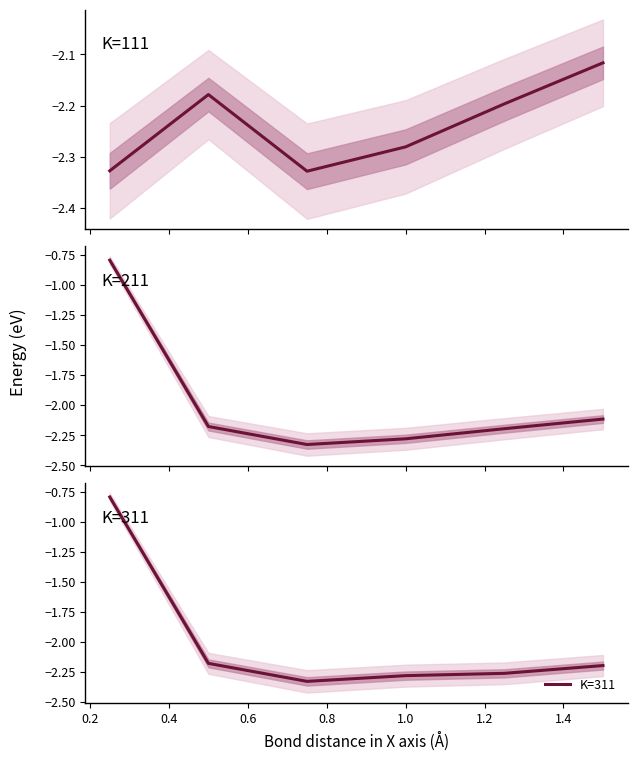

How many values in the K=311 series exceed -2?

1